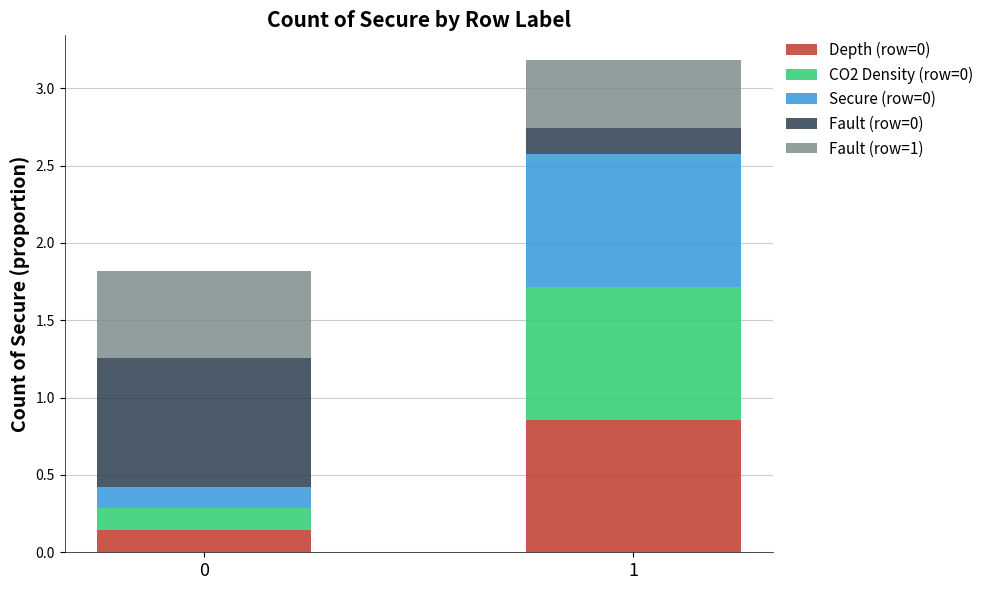

What is the total value across all series at 1?

3.2